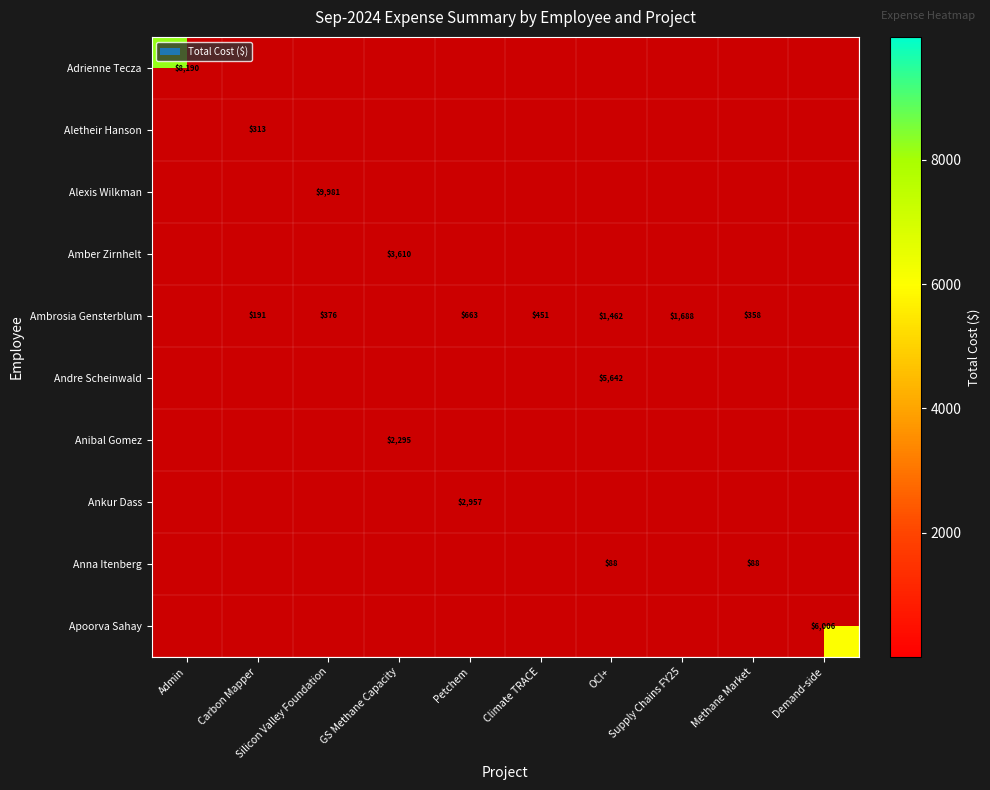

Which category has the lowest value in the Apoorva Sahay series?

Admin